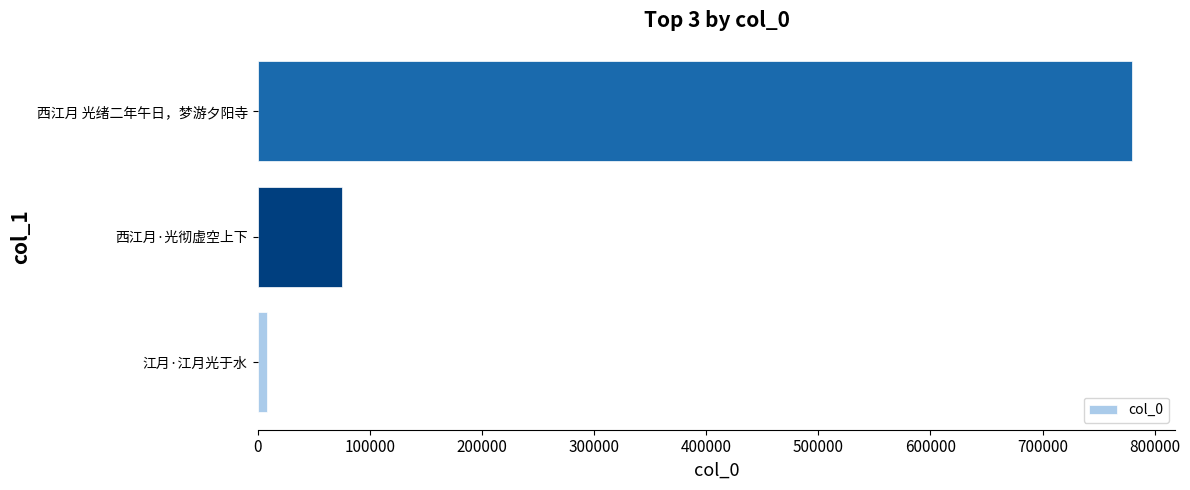

Which has a higher value, 西江月 光绪二年午日，梦游夕阳寺 or 江月·江月光于水?

西江月 光绪二年午日，梦游夕阳寺